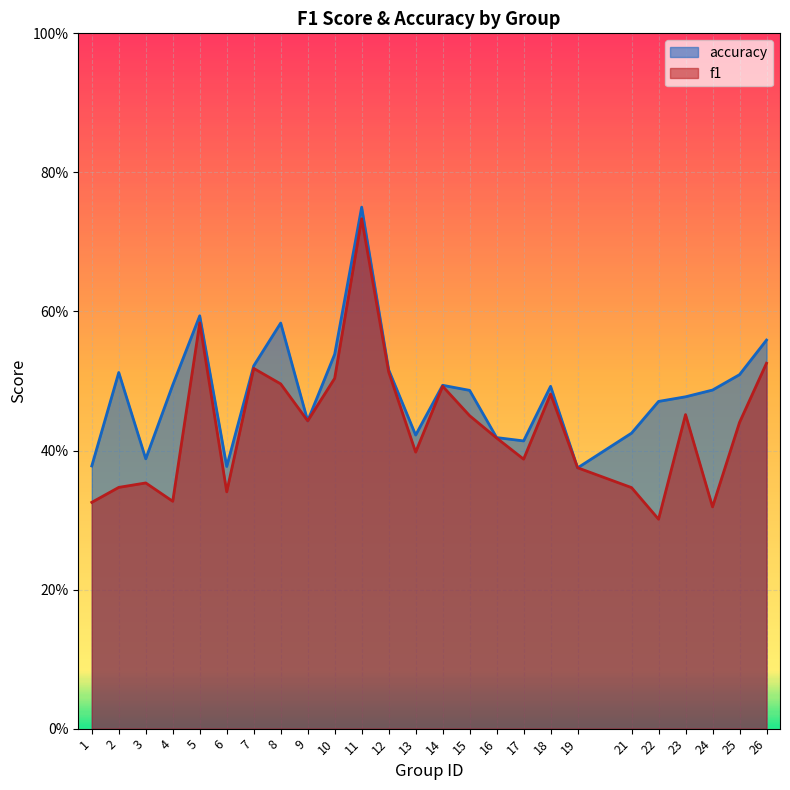

Does the chart display data point markers on the line(s)?

No